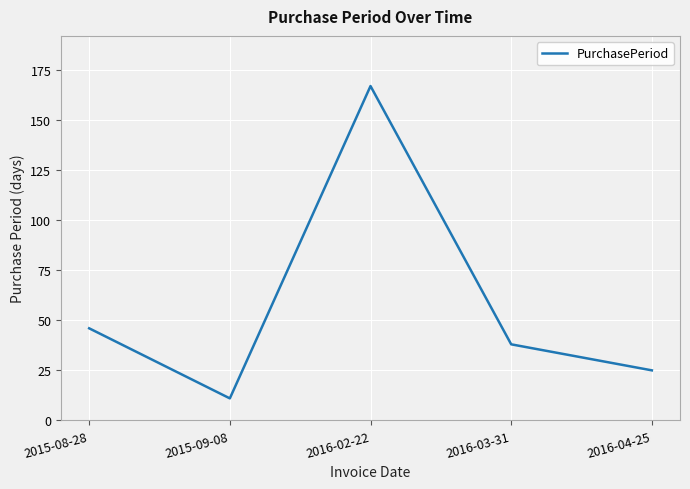

What is the minimum value shown in the chart?

11